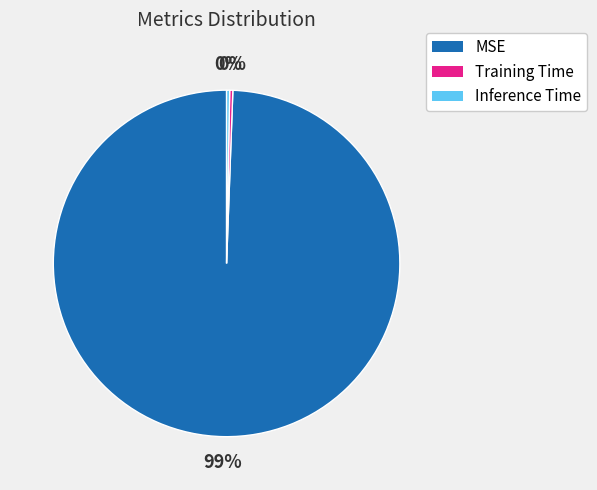

Between MSE and Training Time, which is larger?

MSE